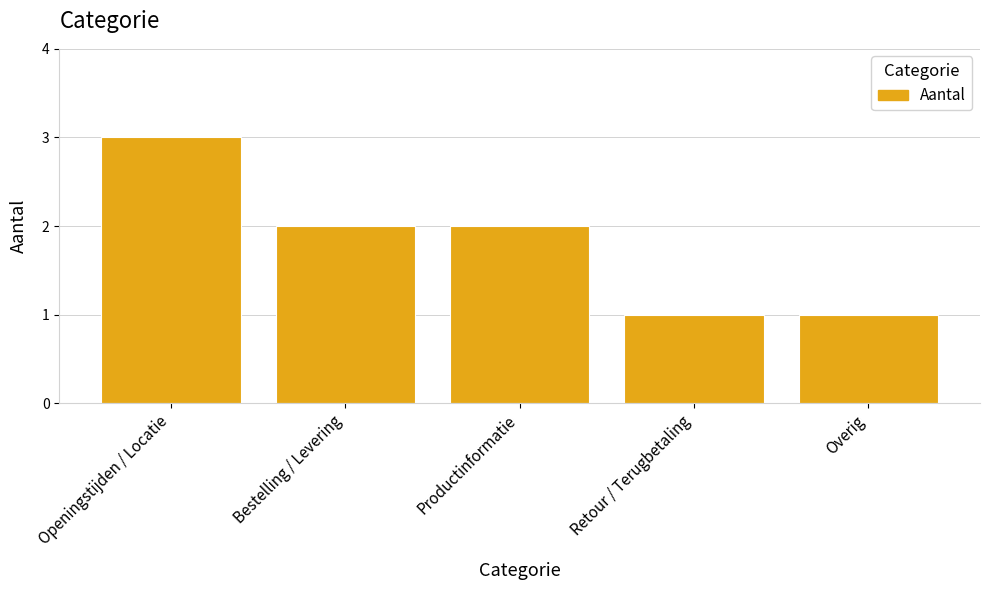

Between Openingstijden / Locatie and Productinformatie, which is larger?

Openingstijden / Locatie